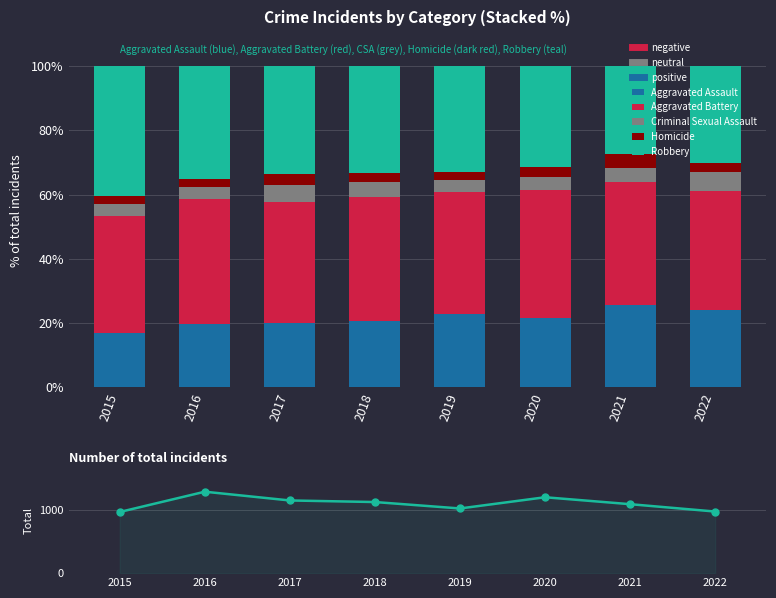

True or false: Aggravated Assault has a value of 25.5 at 2021.

True